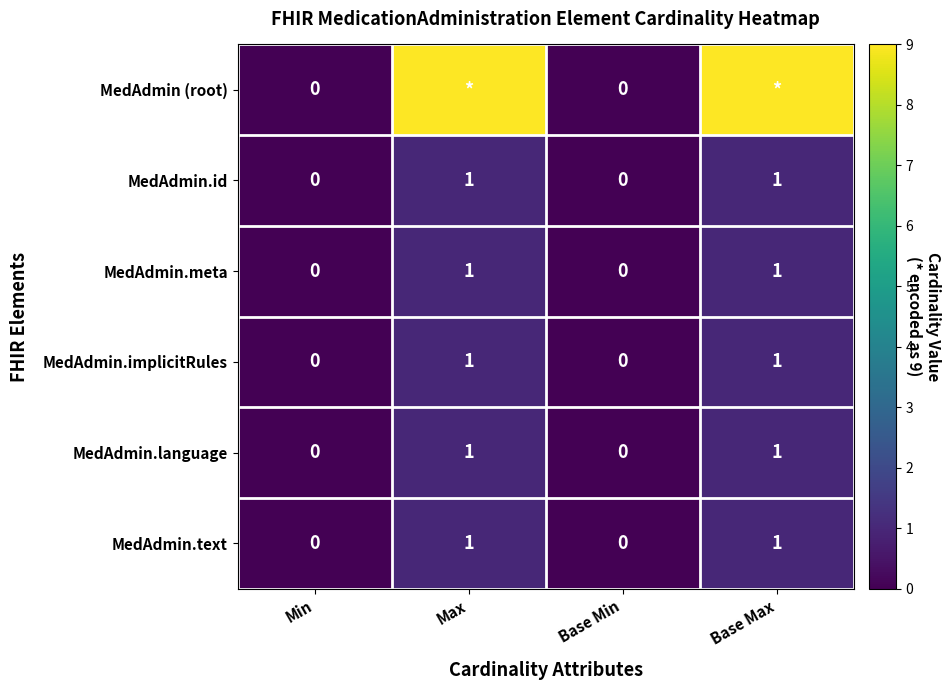

Count the MedAdmin.id values in the range 0 to 1.

4